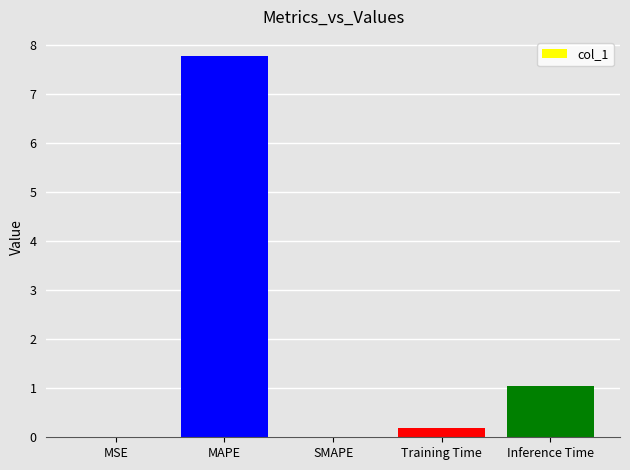

Which has a higher value, MSE or Inference Time?

Inference Time